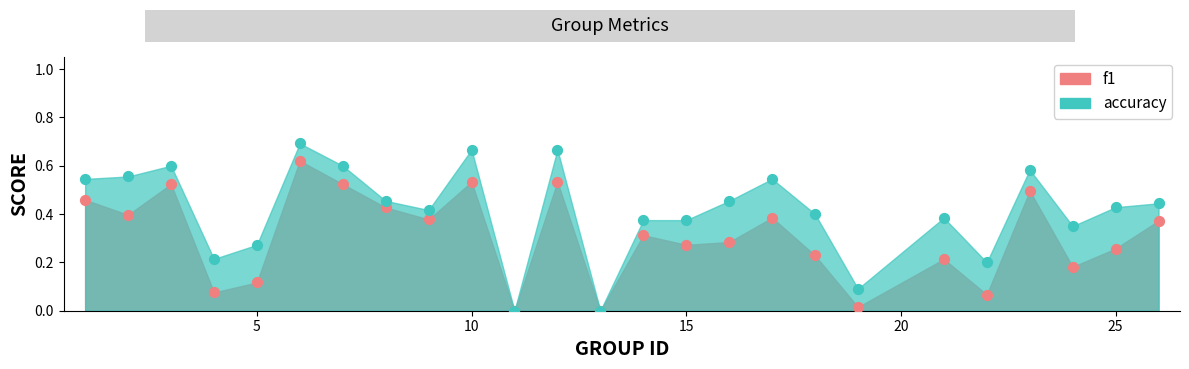

At how many categories does at least one series exceed 0?

23